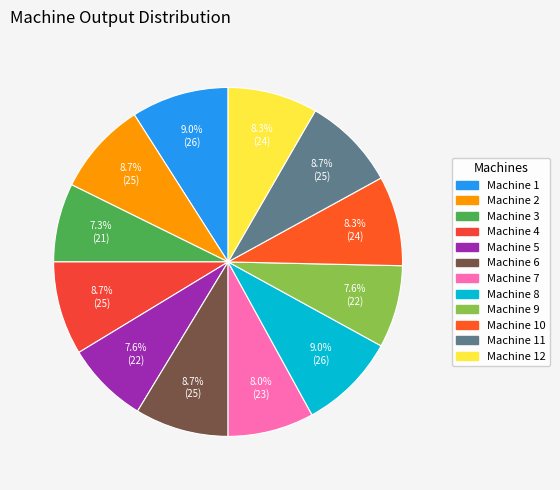

What percentage is the Machine 1 slice, to the nearest percent?

9%